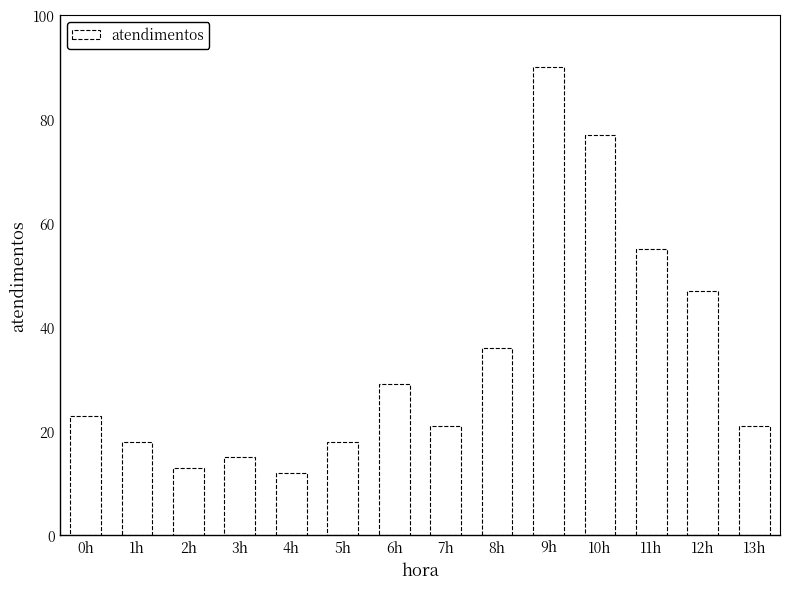

Reading right to left, transcribe all the data shown in this chart.

13h=21	12h=47	11h=55	10h=77	9h=90	8h=36	7h=21	6h=29	5h=18	4h=12	3h=15	2h=13	1h=18	0h=23